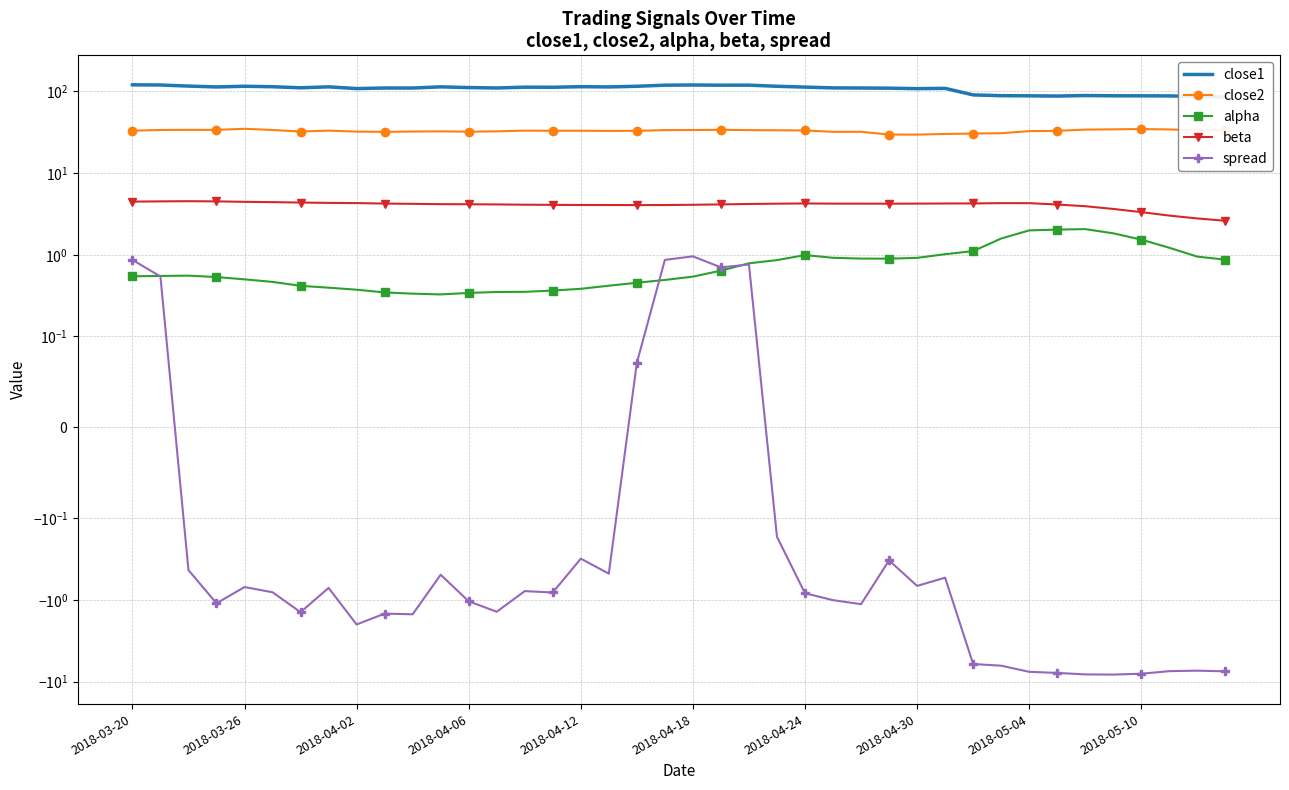

What is the average value of the alpha series?

0.8